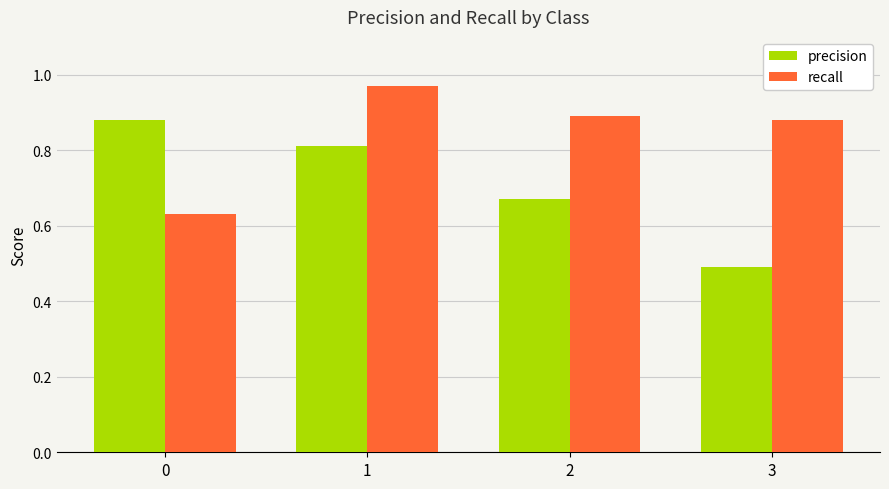

Which category has the highest value across all series?

1